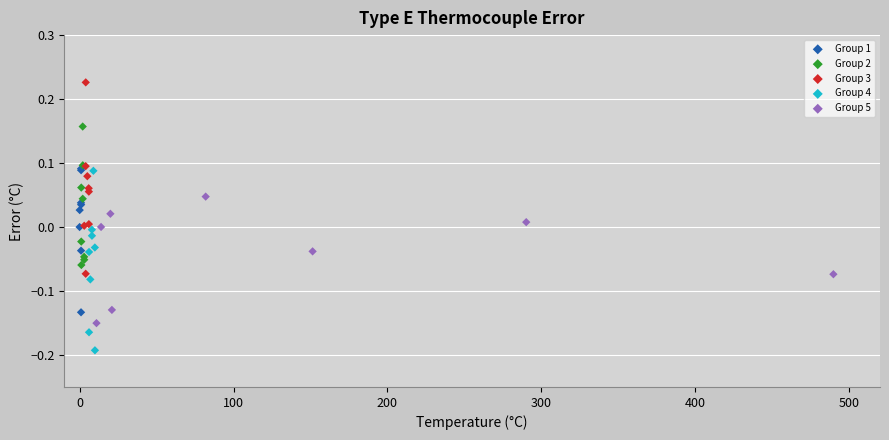

Which series reaches the maximum Y coordinate?

Group 3